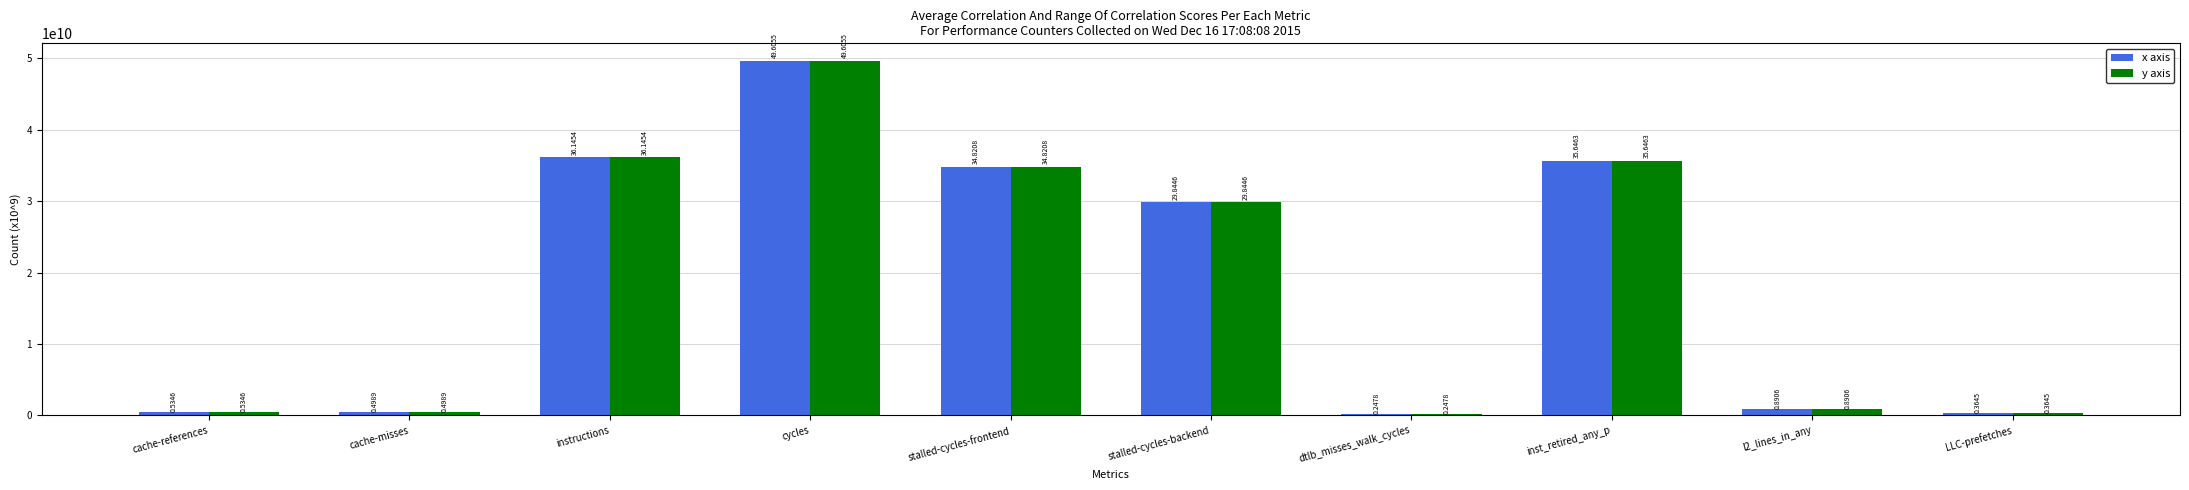

What are all the series names shown in the legend?

x axis, y axis